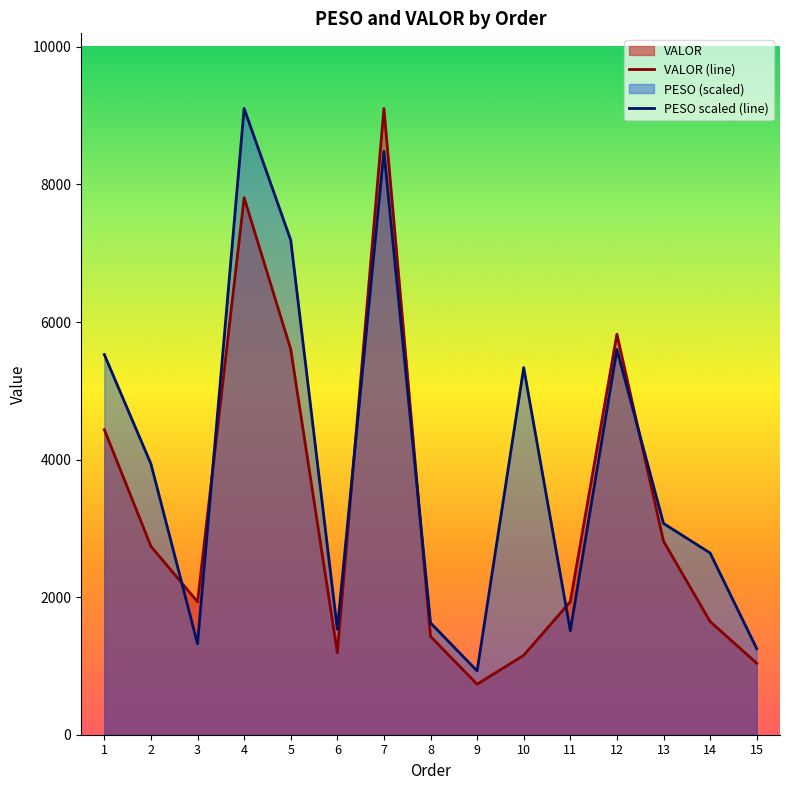

Rank the series at 7 from lowest to highest value.

PESO scaled (line), VALOR (line)